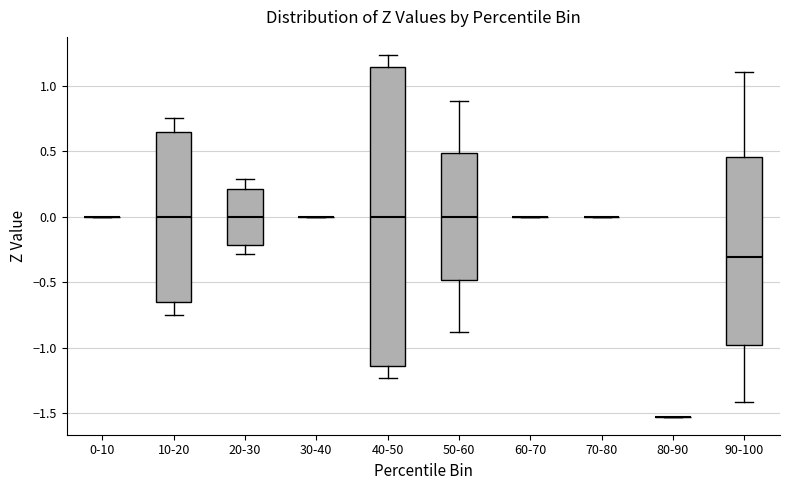

Reading left to right, transcribe this box plot: for each box, give where its median line is, the range the box spans, and where its two whiskers end, as read against the y-axis. The values are not printed on the chart, so give them approximately, as read against the axis.

0-10: box collapsed to a line at 0.00, whiskers 0.00 to 0.00
10-20: median 0.00, box -0.65 to 0.65, whiskers -0.75 to 0.75
20-30: median 0.00, box -0.20 to 0.20, whiskers -0.30 to 0.30
30-40: box collapsed to a line at 0.00, whiskers 0.00 to 0.00
40-50: median 0.00, box -1.15 to 1.15, whiskers -1.25 to 1.25
50-60: median 0.00, box -0.50 to 0.50, whiskers -0.90 to 0.90
60-70: box collapsed to a line at 0.00, whiskers 0.00 to 0.00
70-80: box collapsed to a line at 0.00, whiskers 0.00 to 0.00
80-90: box collapsed to a line at -1.50, whiskers -1.50 to -1.50
90-100: median -0.30, box -1.00 to 0.45, whiskers -1.40 to 1.10